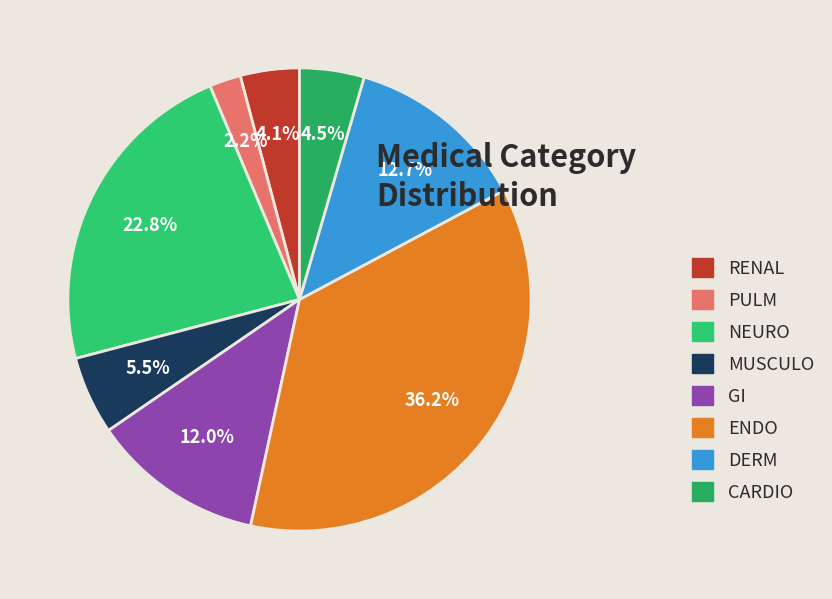

Does GI account for over 50% of the chart?

No